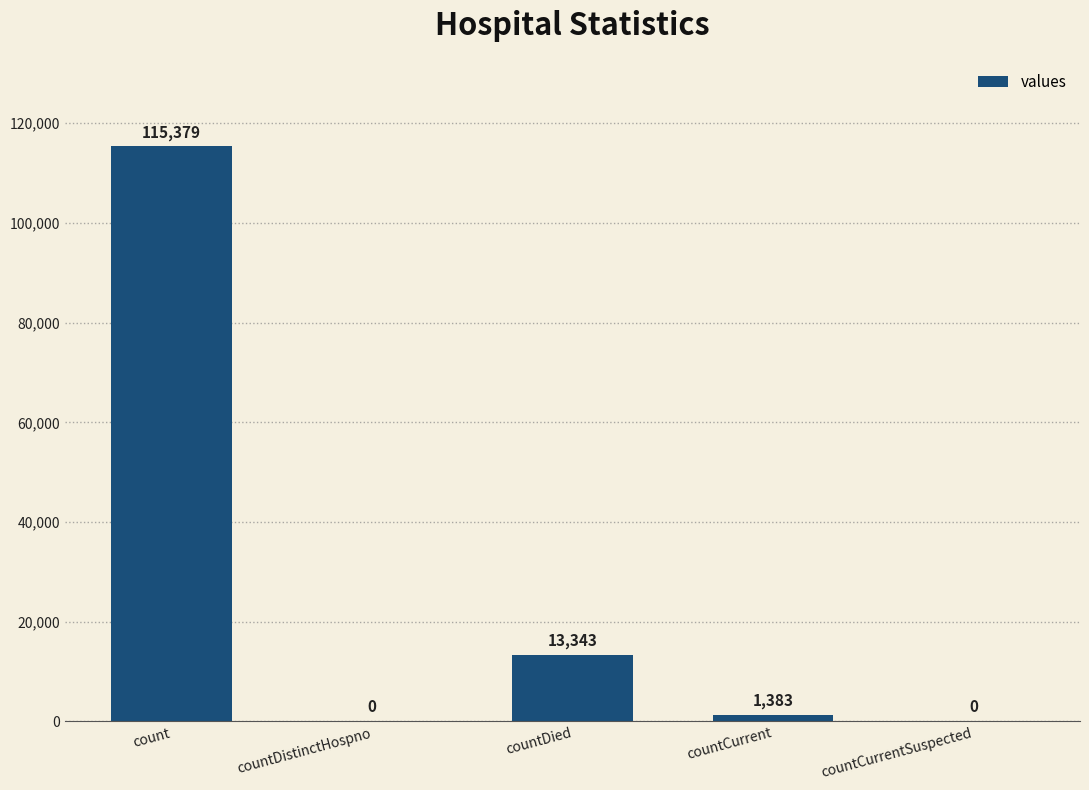

Is it true that the value at countDied is 13343?

True